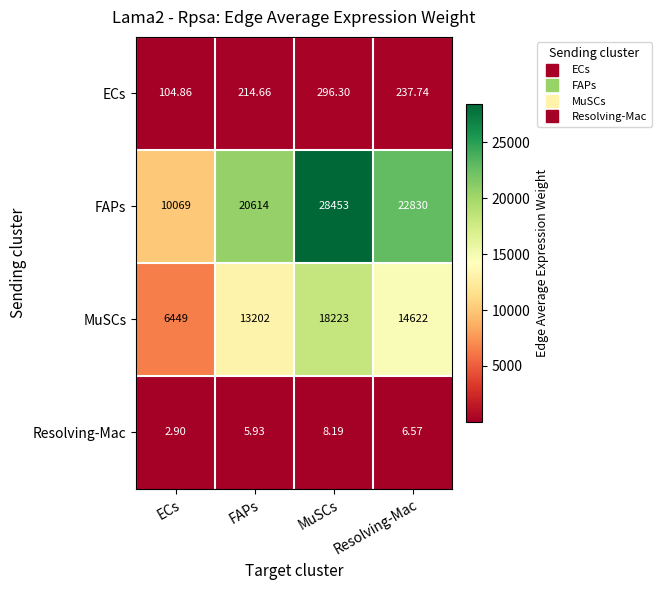

At which label does Resolving-Mac first exceed 6?

MuSCs